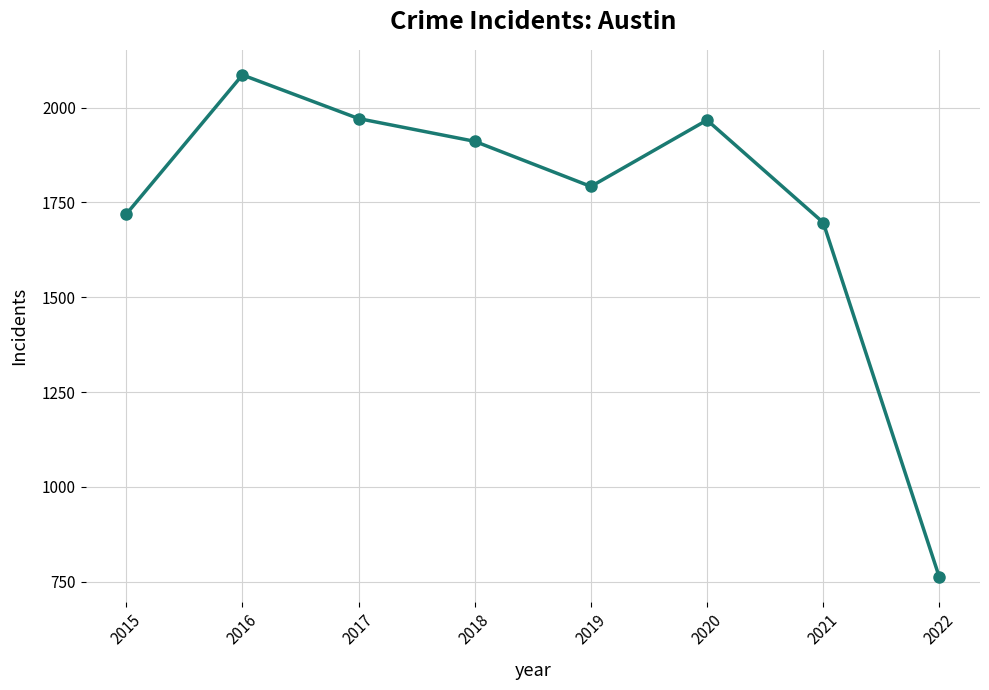

What is the minimum value shown in the chart?

762